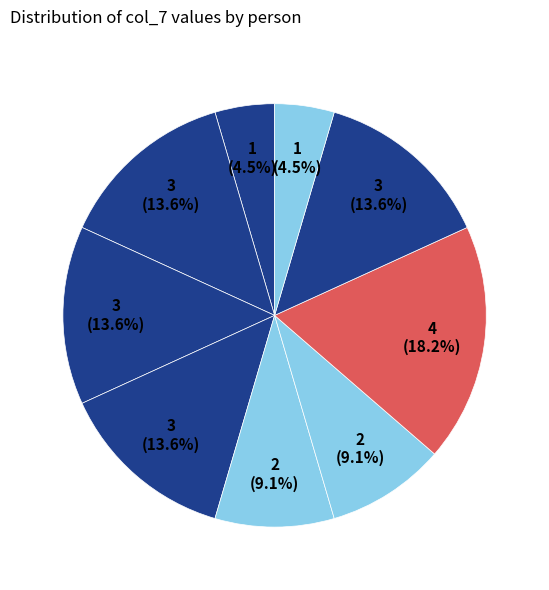

How many segments does this pie chart have?

9